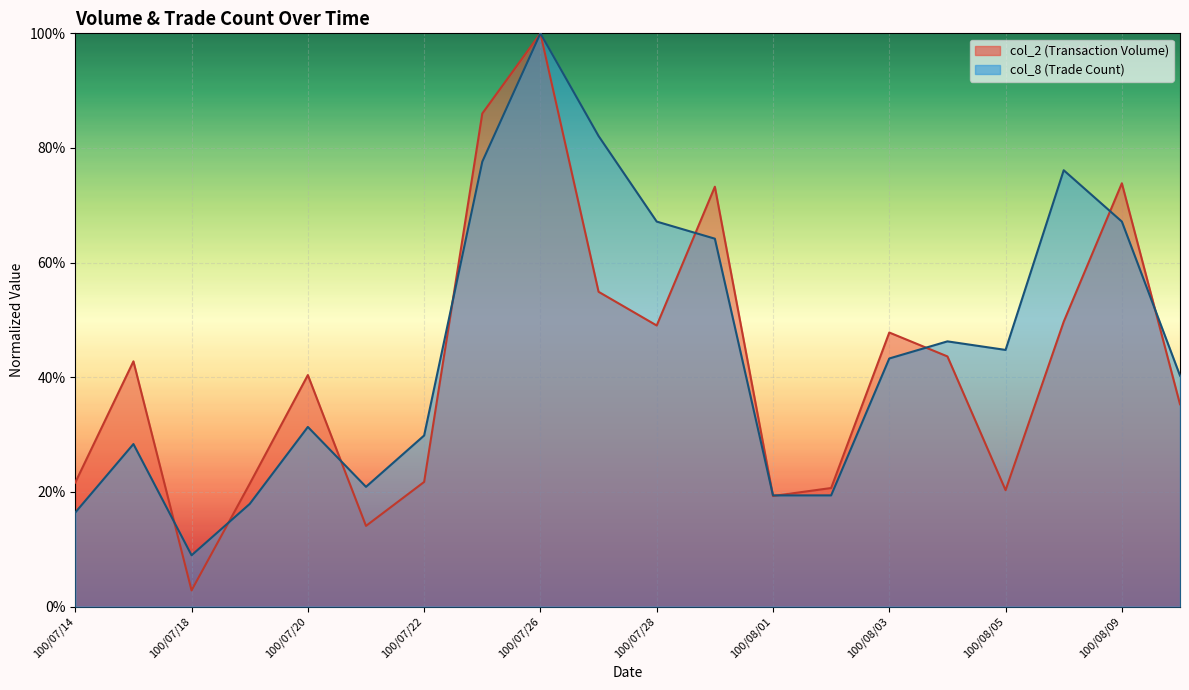

In col_2, how many points are lower than both neighbors (excluding endpoints)?

5